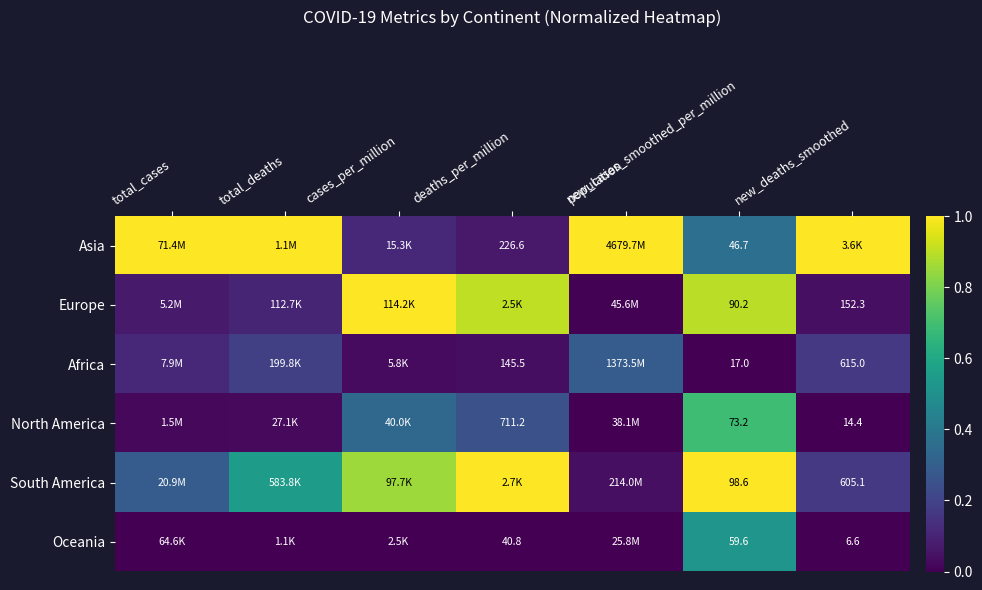

What is the total value across all series at population?

1.3